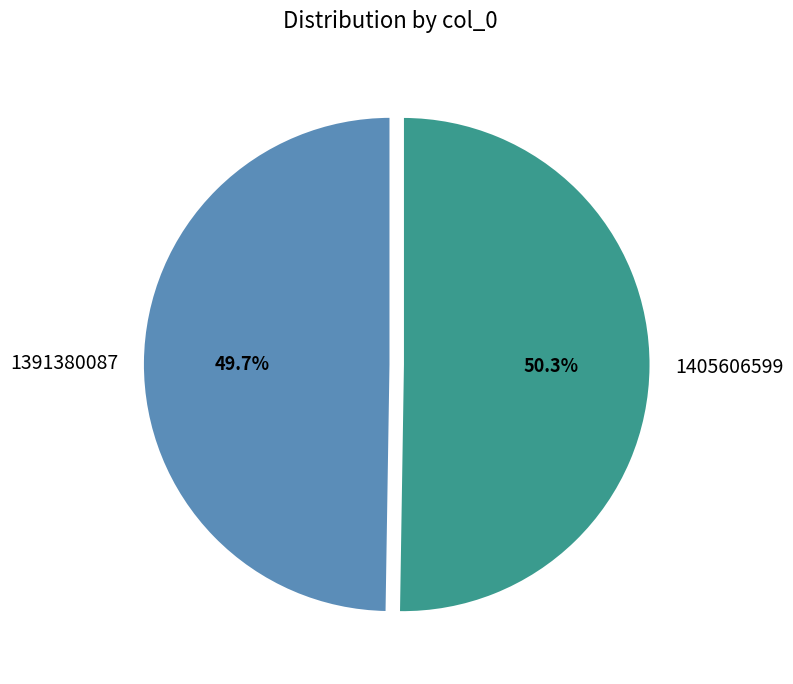

Does 1391380087 represent more than half of the total?

No